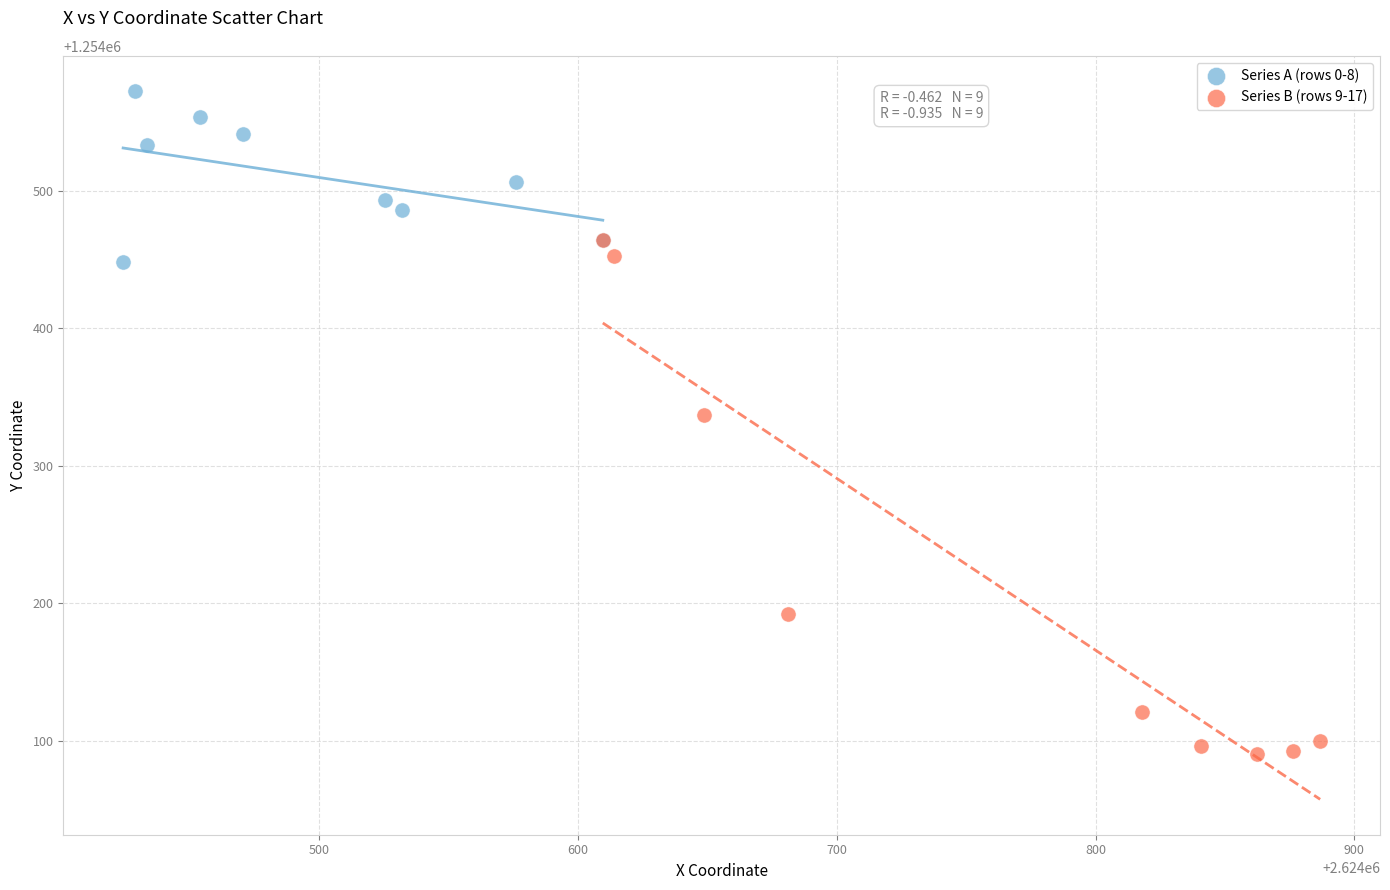

Which series contains the highest Y value?

Series A (rows 0-8)